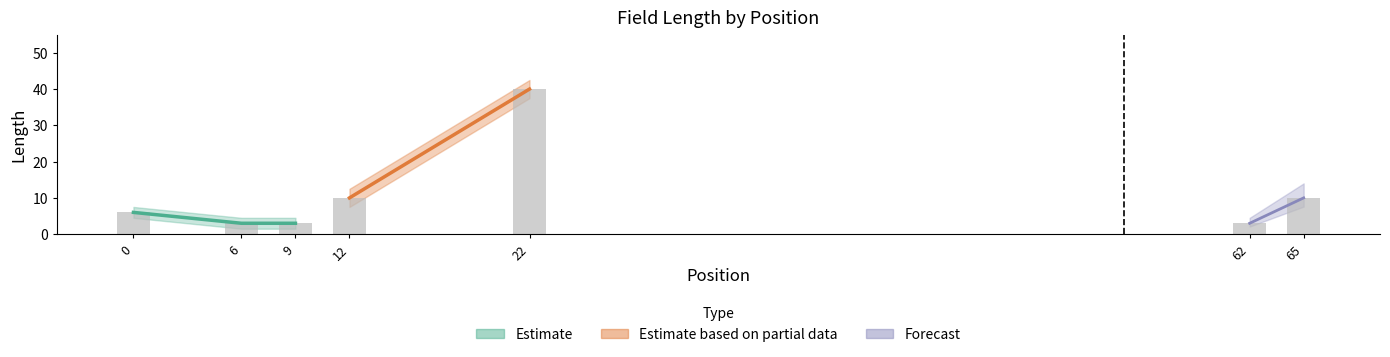

Approximately how many times larger is the value at 9 compared to 22?

0.1